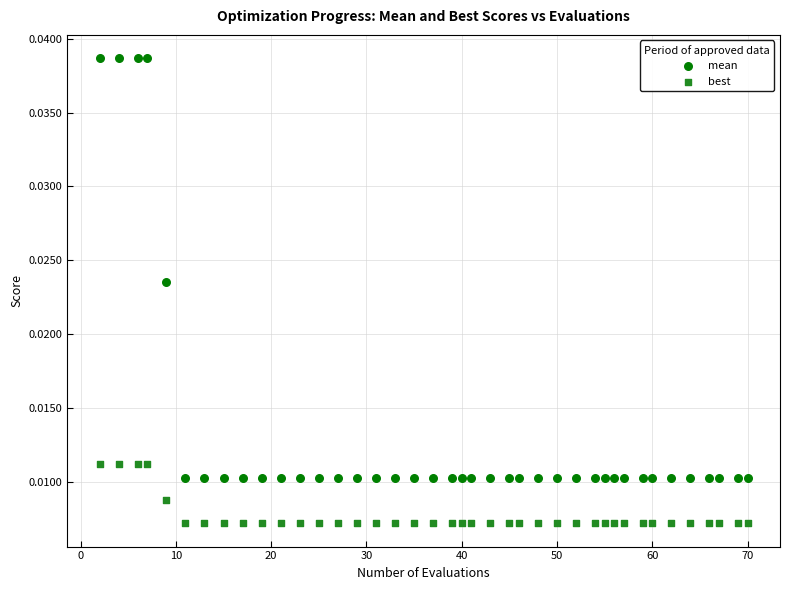

Which series contains the highest Y value?

mean